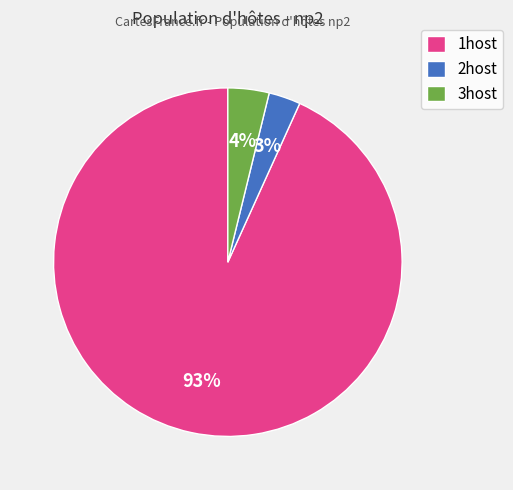

How many slices are in this pie chart?

3